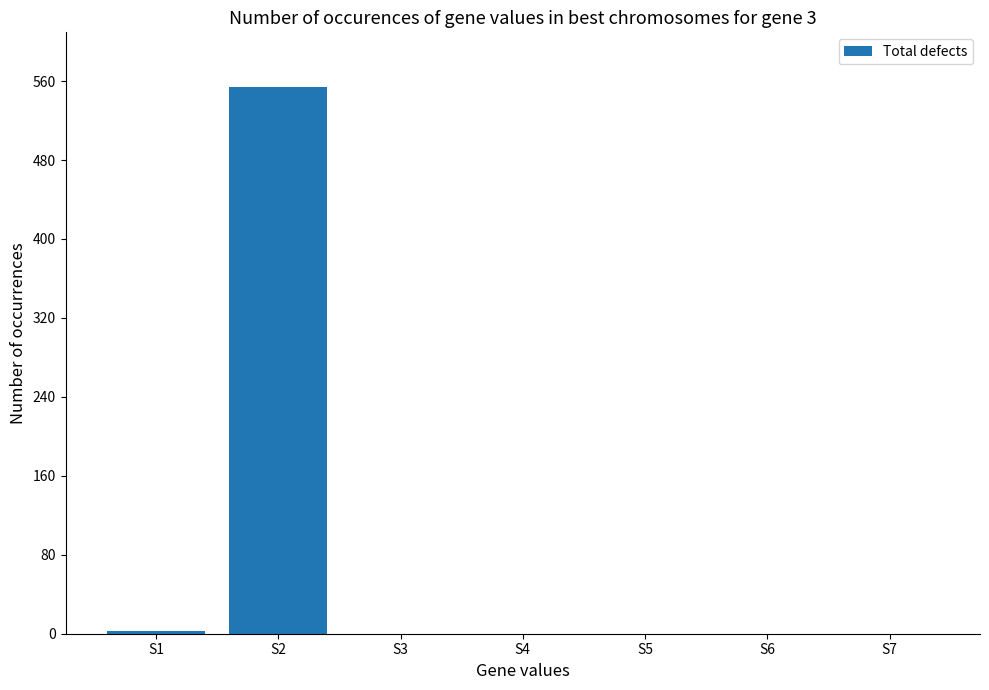

Between S2 and S7, which is larger?

S2